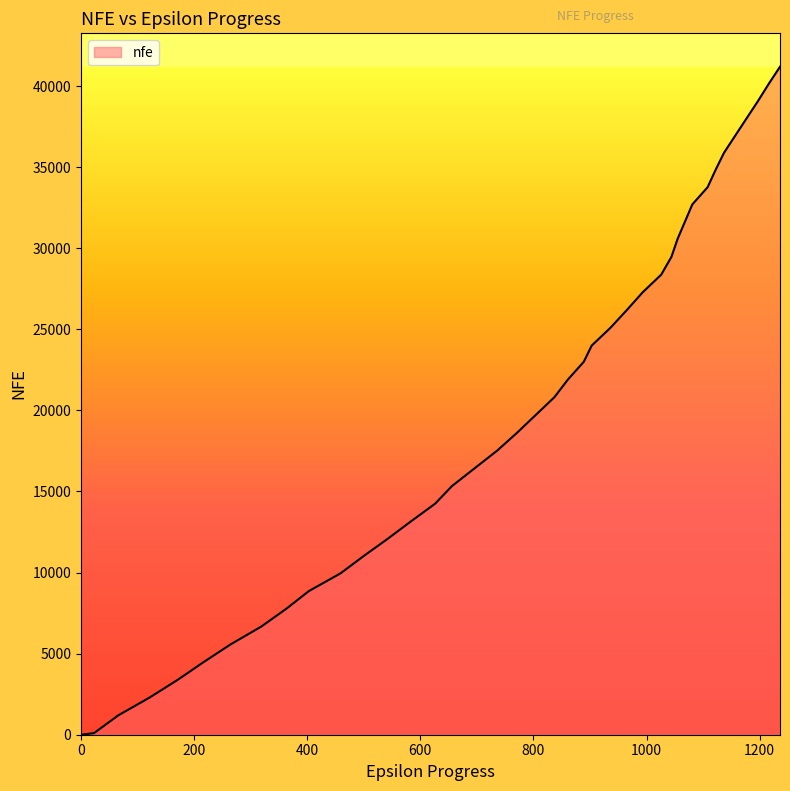

What is the greatest value displayed?

41192